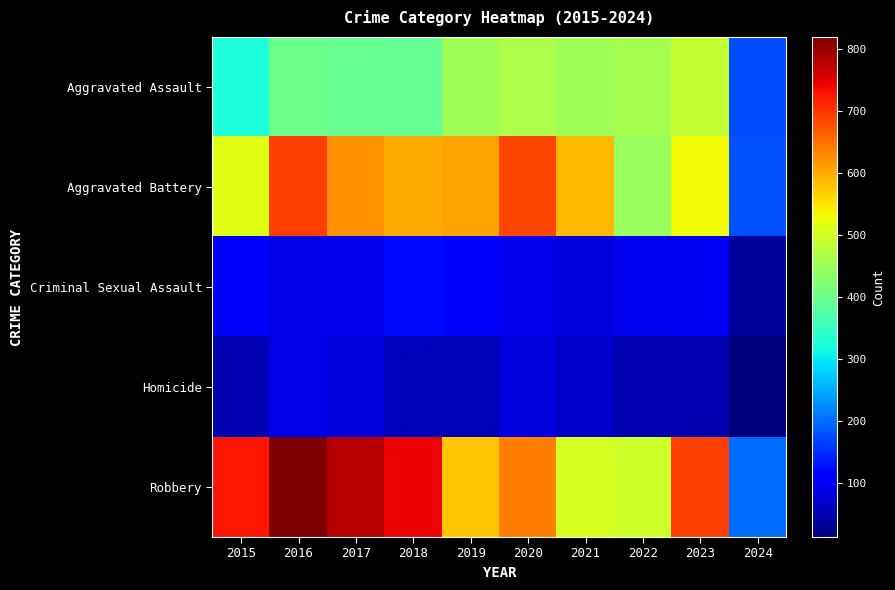

At how many categories does at least one series exceed 37?

10